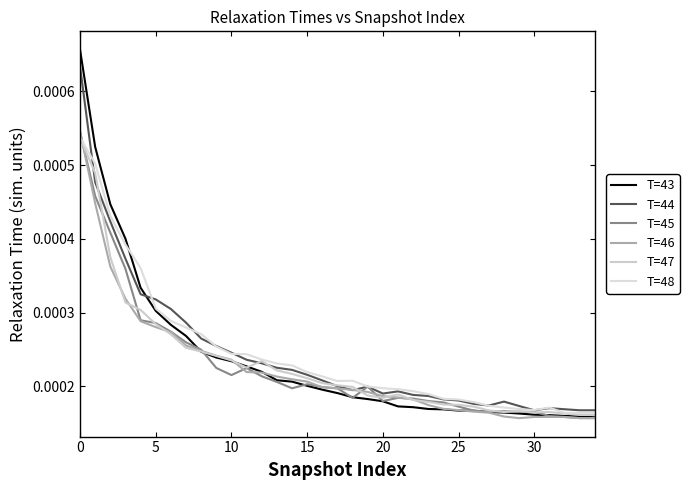

How many lines are shown in the chart?

6